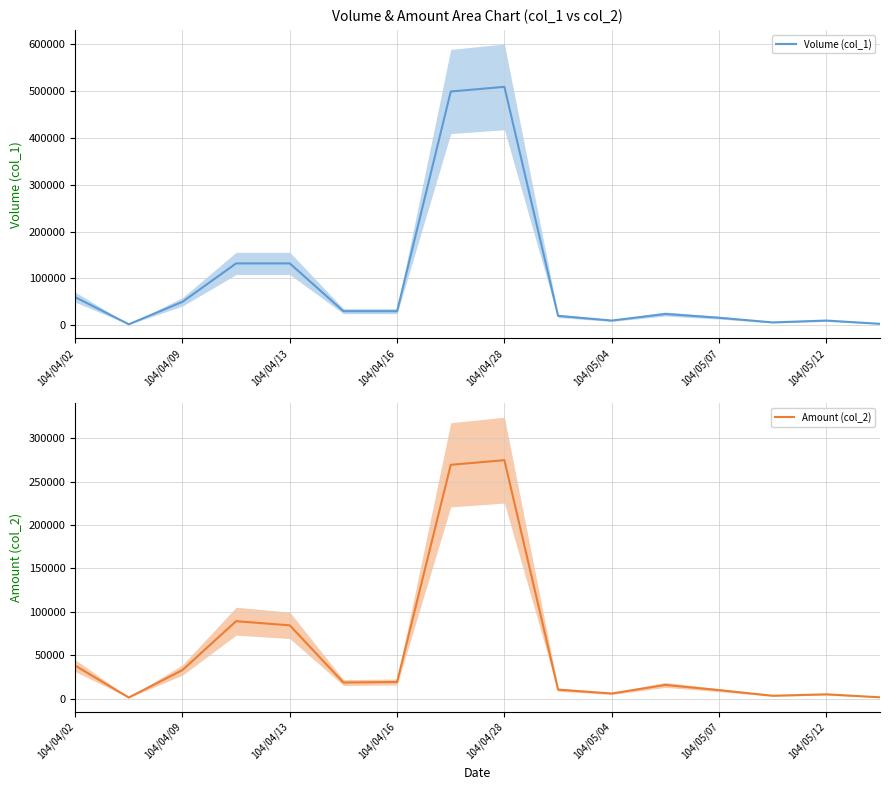

Is the value of Volume (col_1) at 8 greater than the value of Amount (col_2) at 13?

Yes